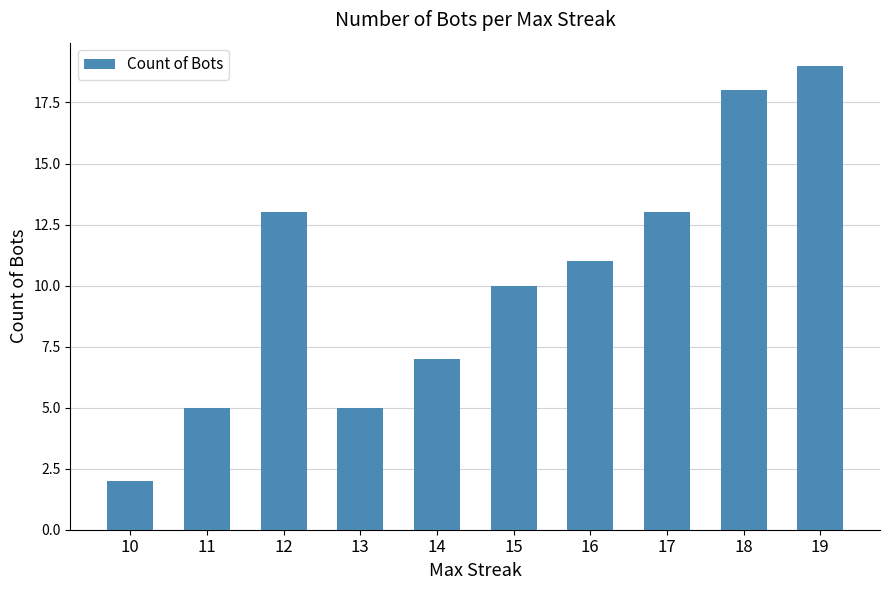

Reading left to right, list all the values displayed in this chart.

10=2	11=5	12=13	13=5	14=7	15=10	16=11	17=13	18=18	19=19